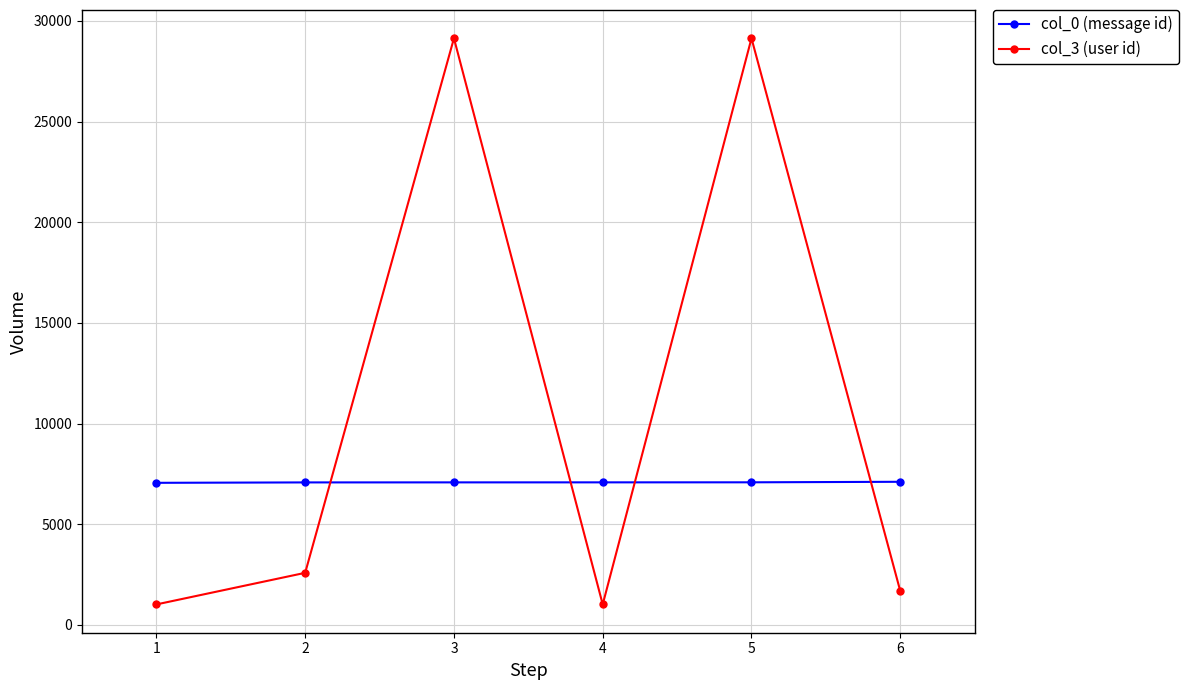

What is the difference between the maximum and minimum values in the col_3 (user id) series?

28115